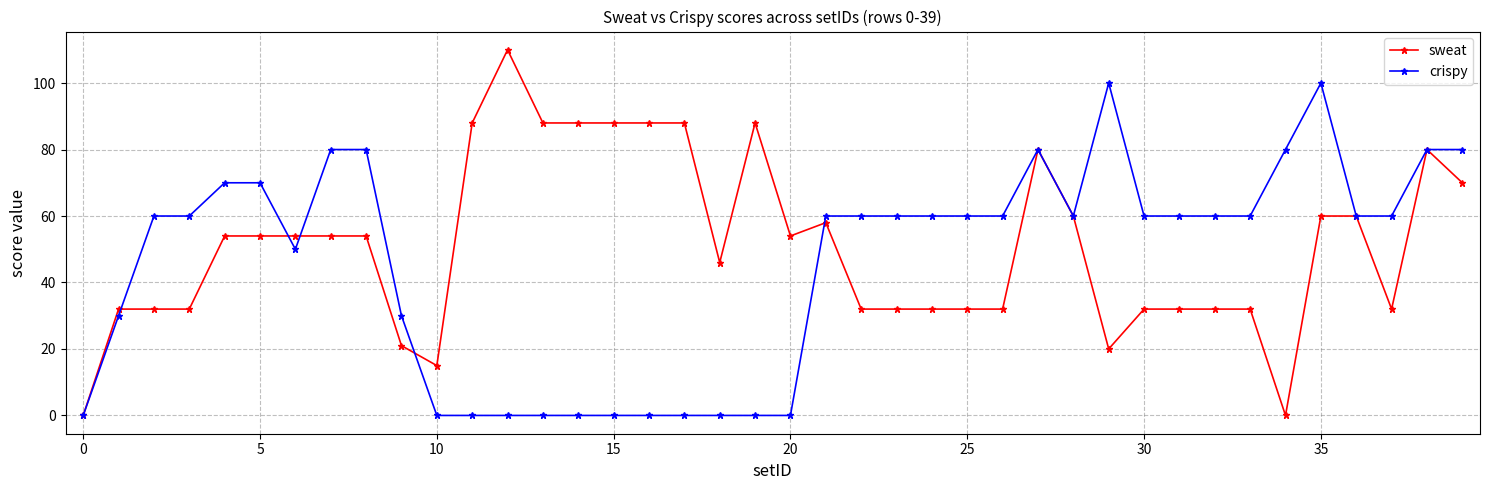

What is the maximum value for sweat?

110